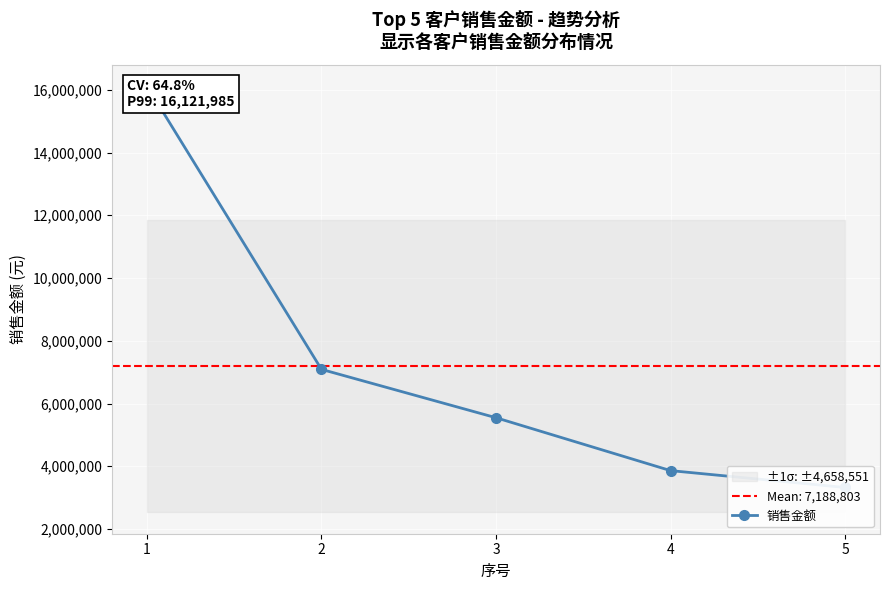

What is the average value?

7188802.8